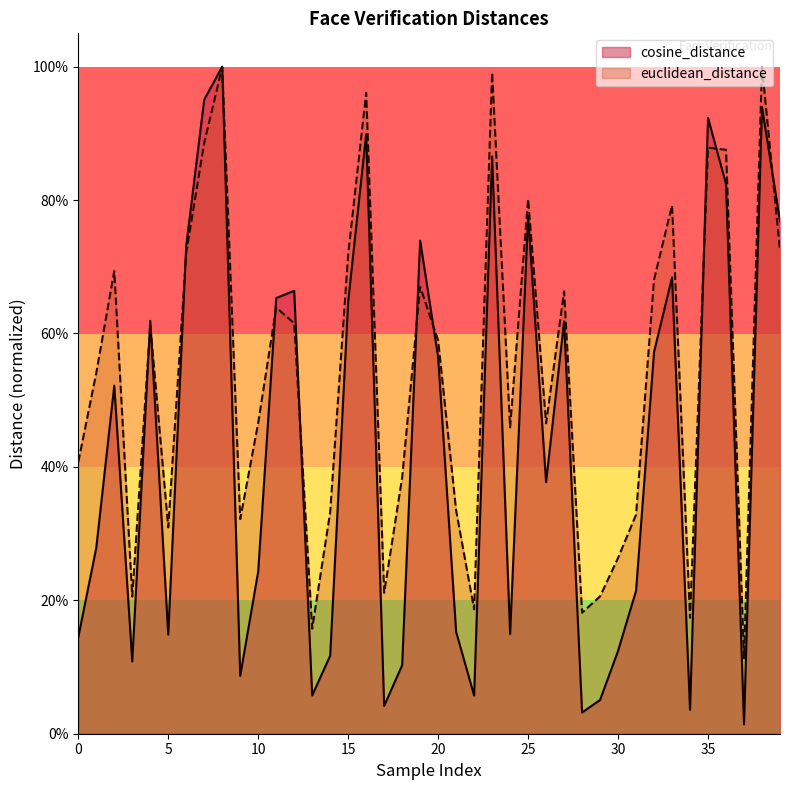

Is it true that euclidean_distance equals 0.3 at 39?

False